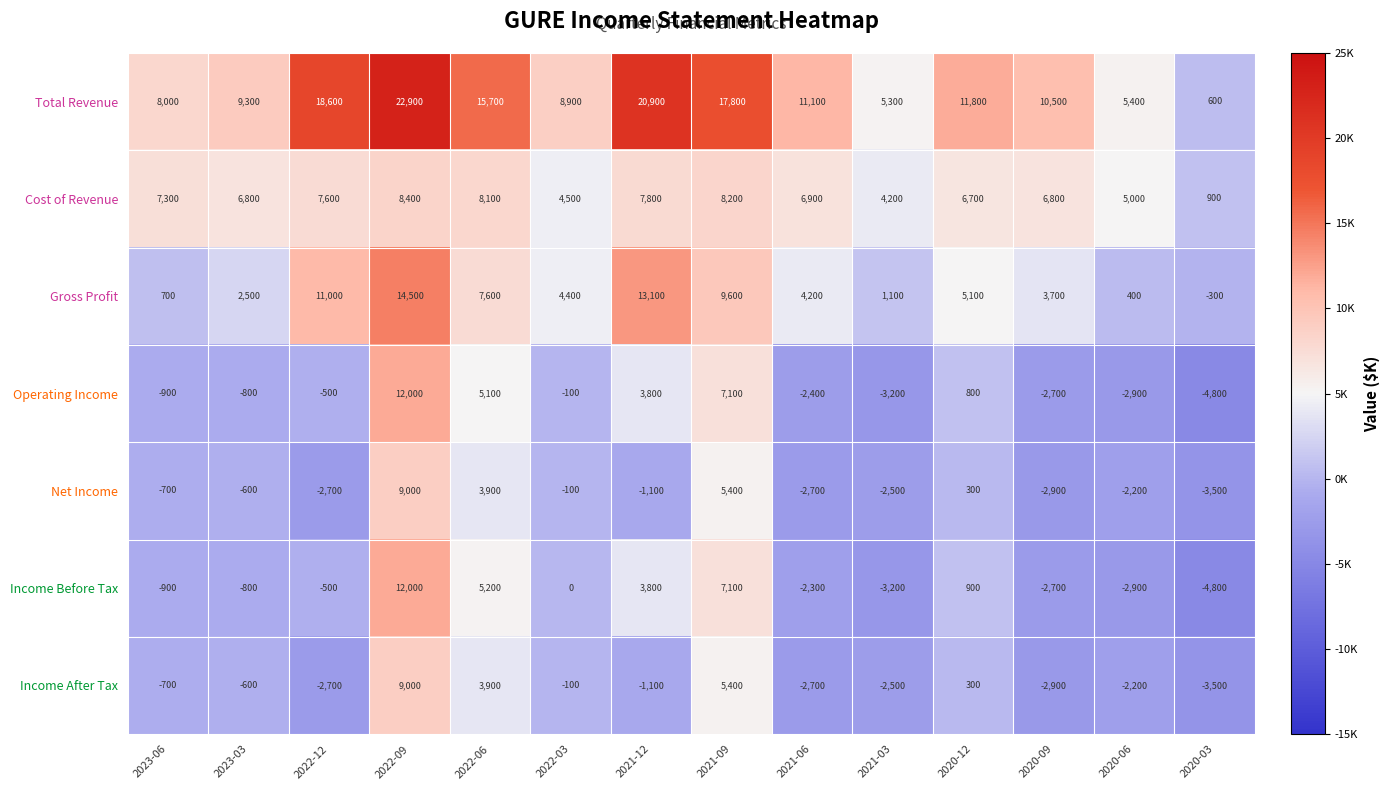

What is the maximum value shown in the chart?

22900